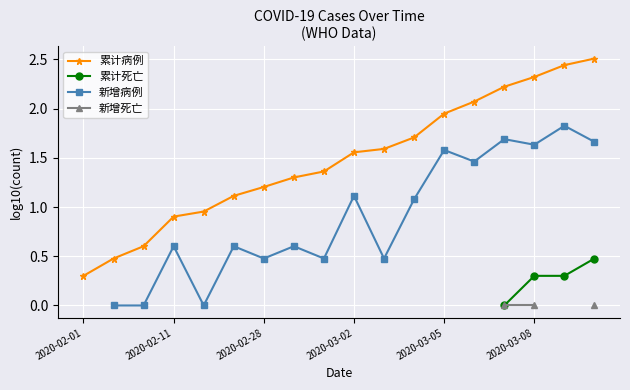

The 累计病例 series shows 3.4 at 2020-03-08. True or false?

False